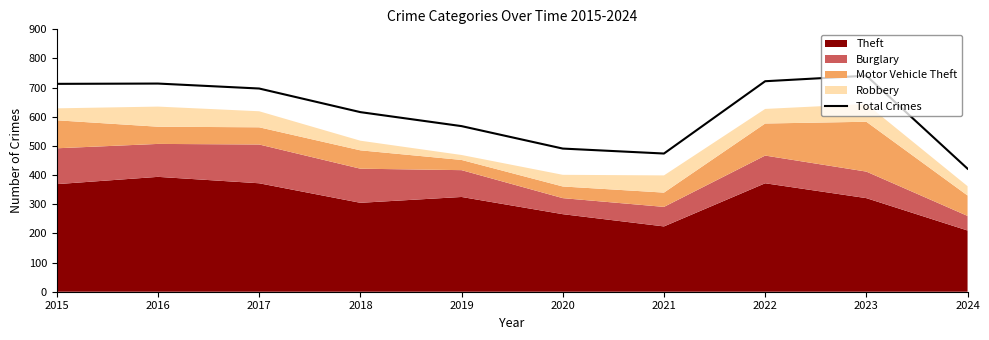

At which label is the value closest to 581?

2019